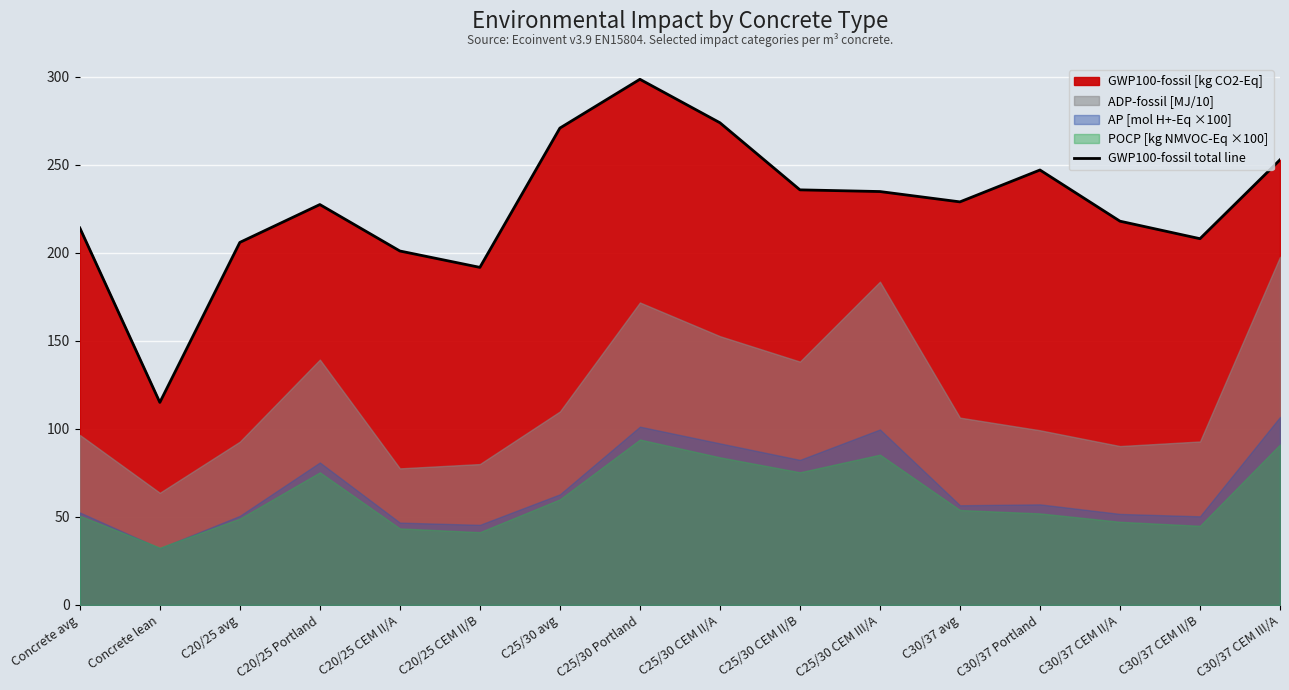

What is the ratio of the value at C30/37 avg to the value at C20/25 CEM II/A?

1.1